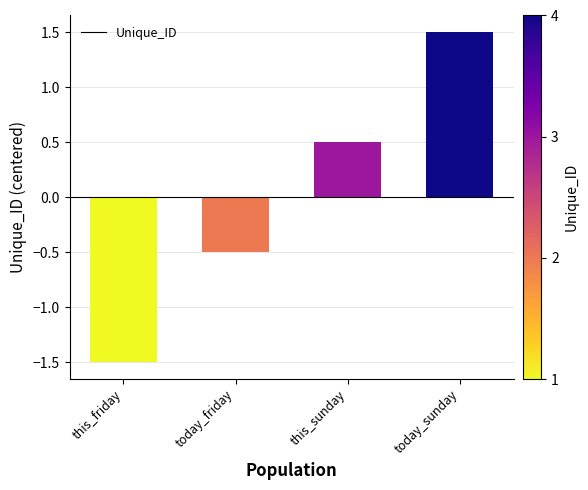

Rank the categories by value from lowest to highest.

this_friday, today_friday, this_sunday, today_sunday